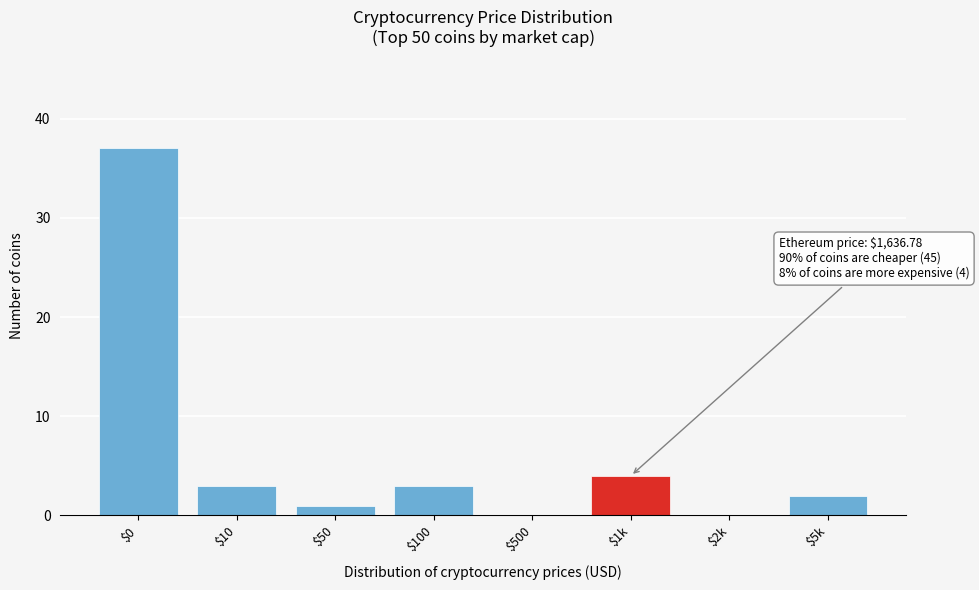

True or false: the data shows 37 at $0.

True